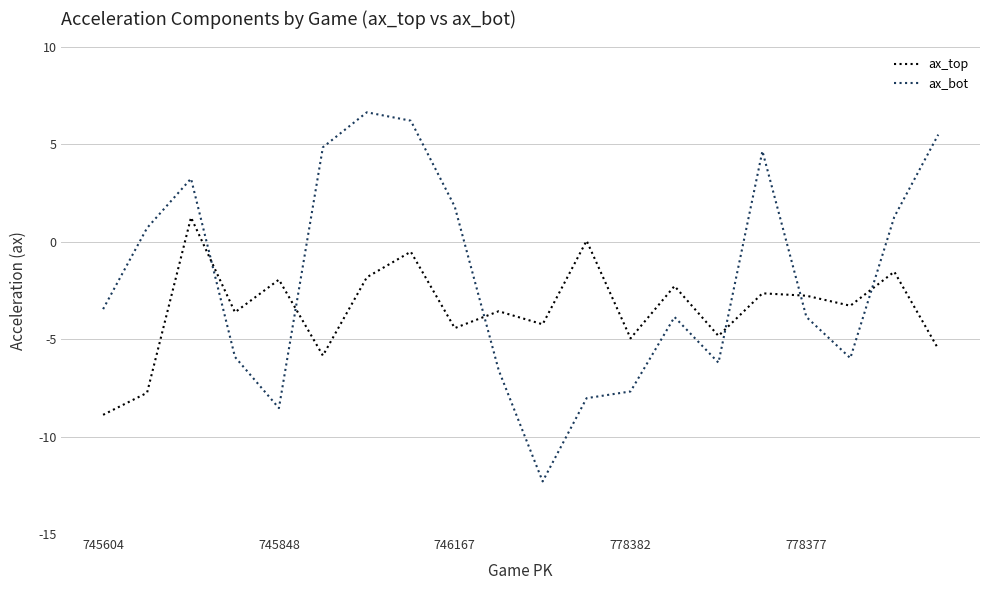

Which series has the largest total across all categories?

ax_bot